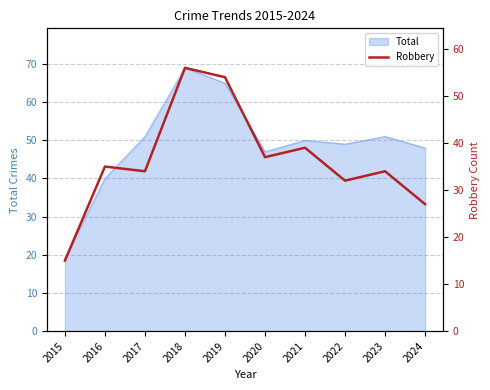

What is the greatest value displayed?

56